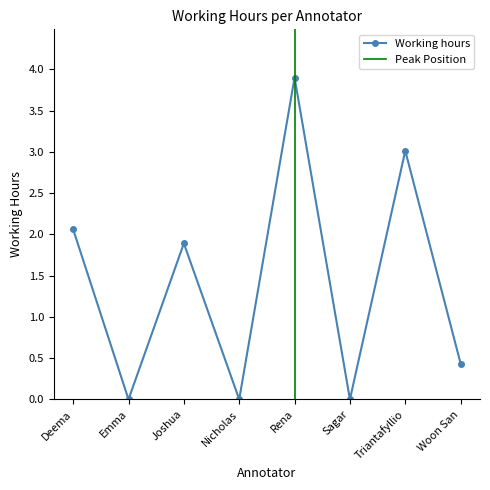

Rank the categories by value from lowest to highest.

Emma, Nicholas, Sagar, Woon San, Joshua, Deema, Triantafyllio, Rena